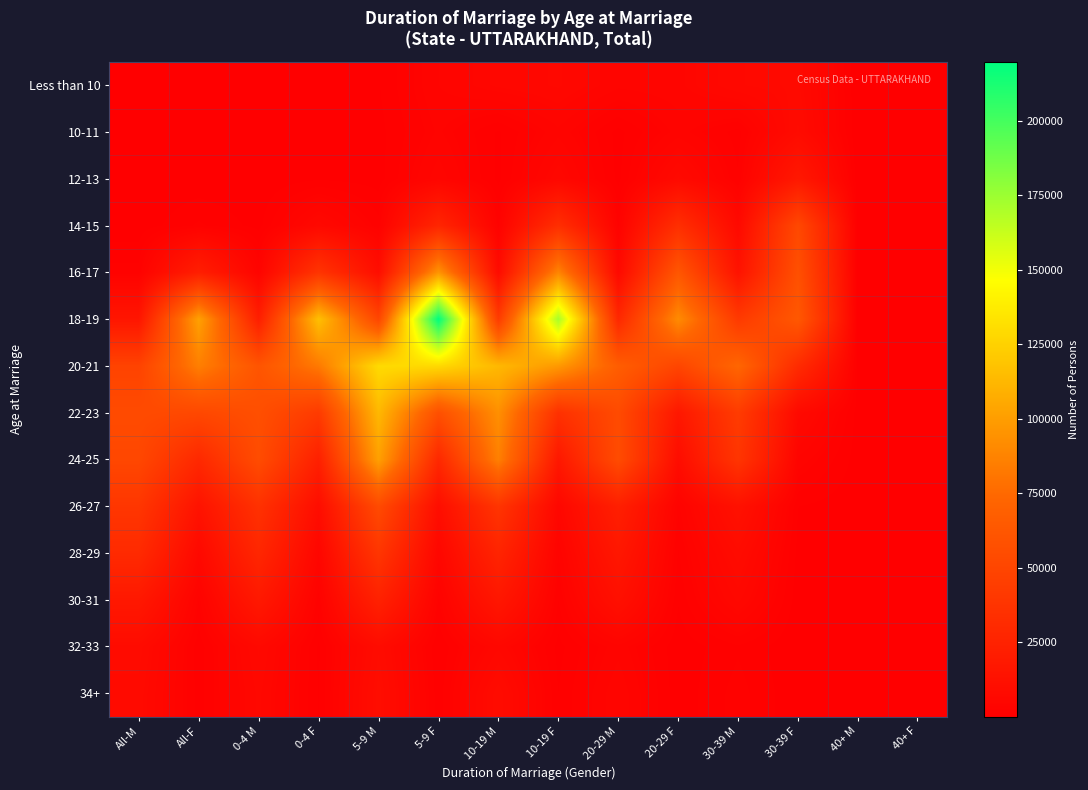

At how many categories does at least one series exceed 45575?

12